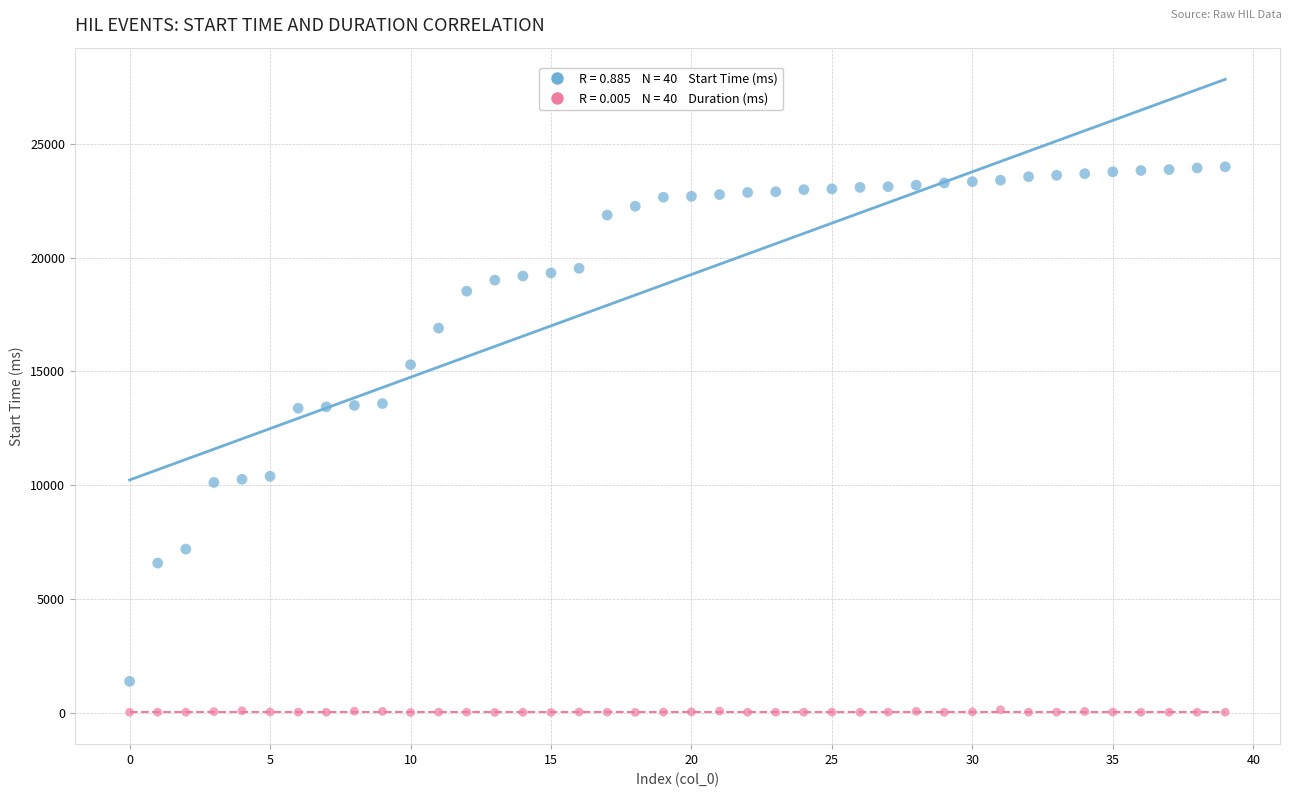

Across all data points, what is the range of Y values (max minus min)?

23976.0